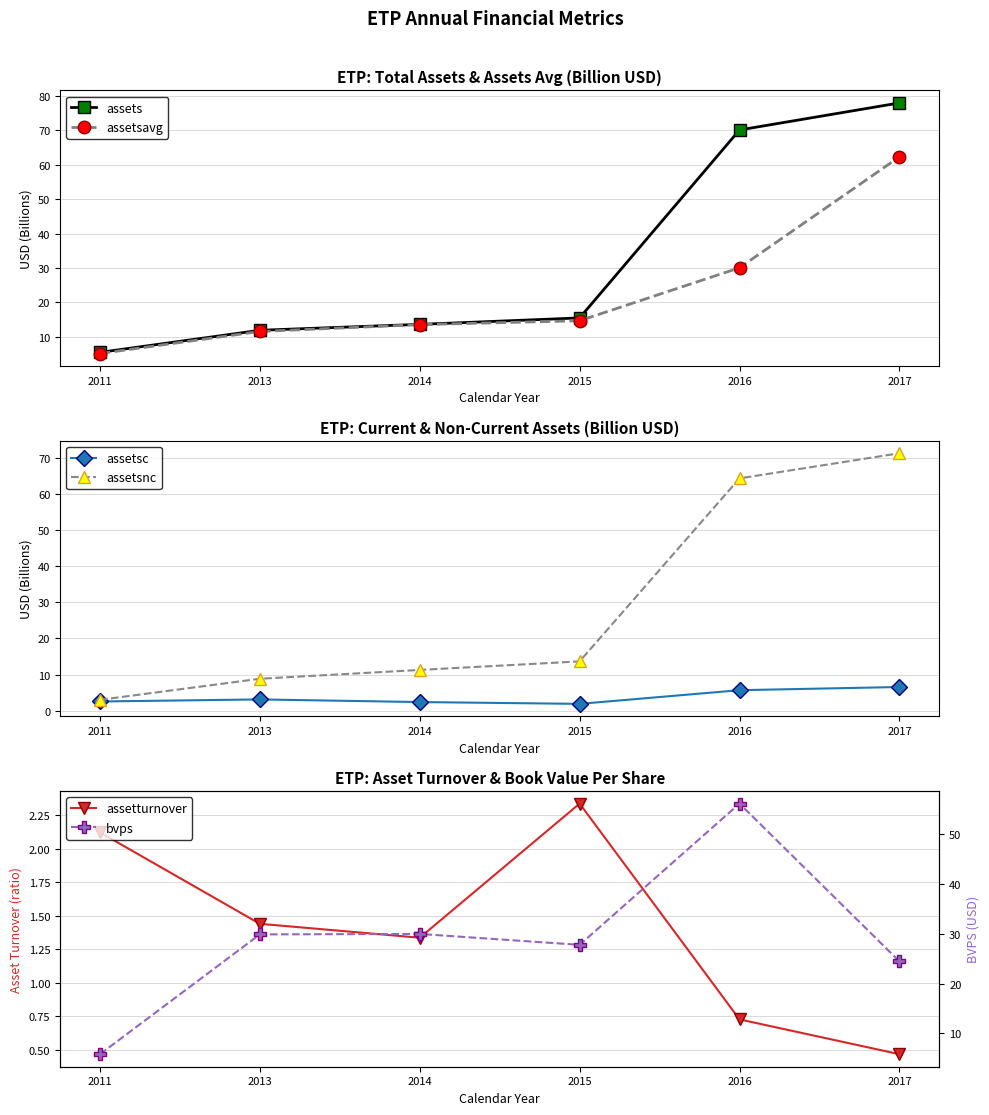

At which label does bvps reach its minimum?

2011